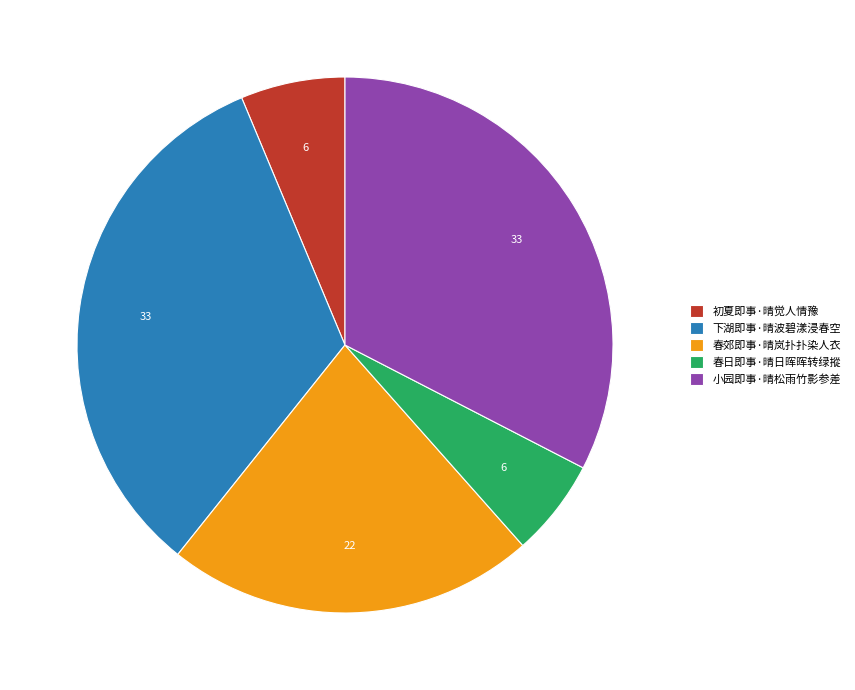

Is 春郊即事·晴岚扑扑染人衣 the majority of the pie?

No